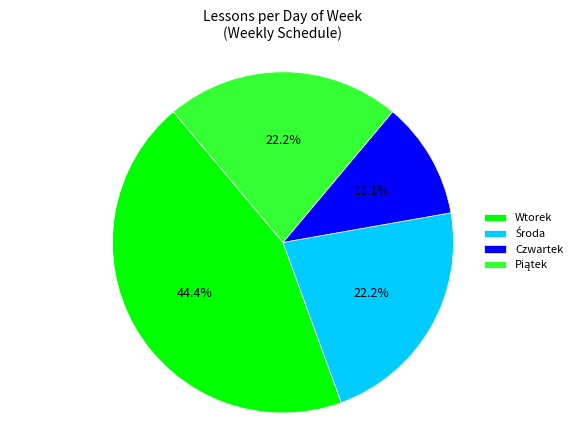

Which slice is the smallest?

Czwartek